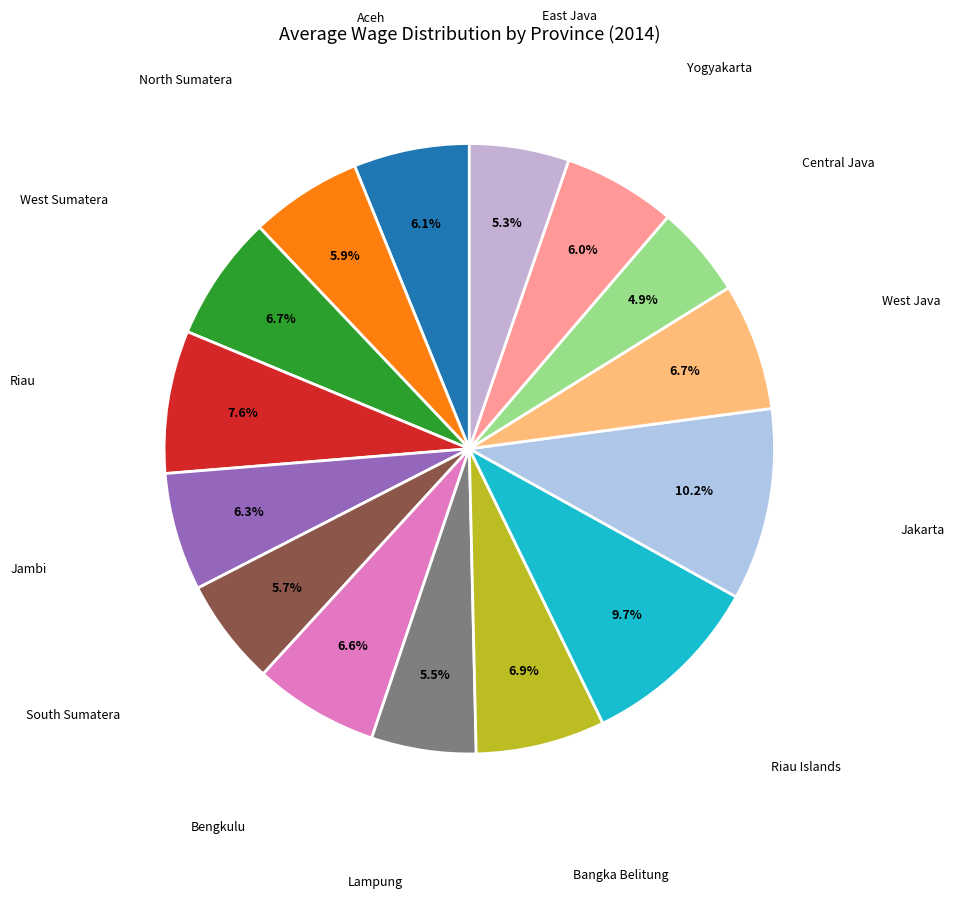

How many segments does this pie chart have?

15